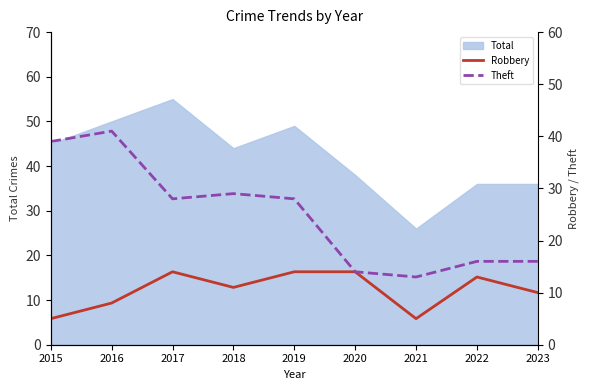

Between 2017 and 2022, which is larger?

2017